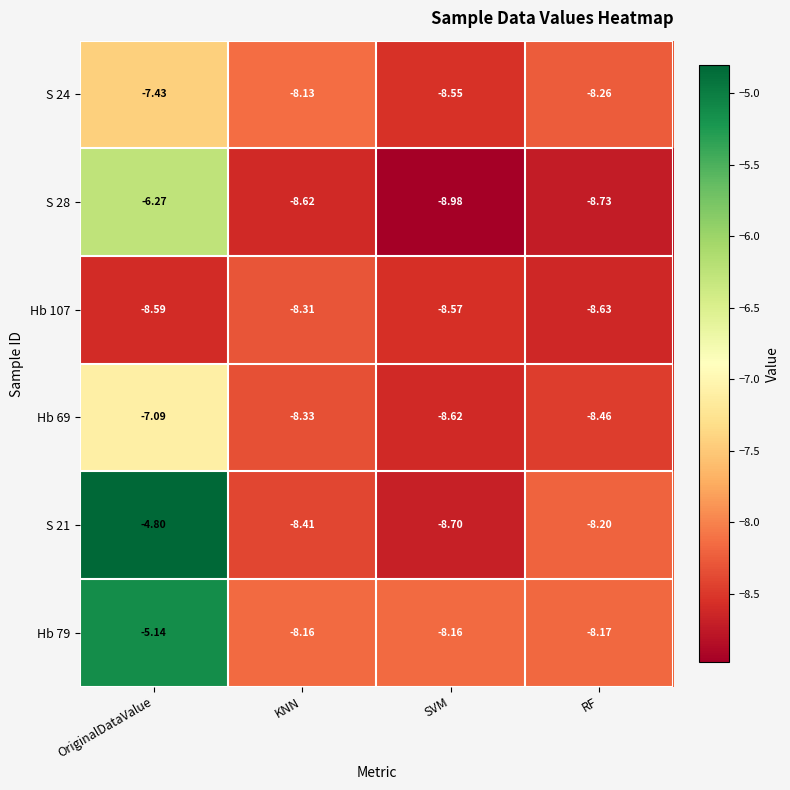

List the series in order of their peak value, lowest first.

Hb 107, S 24, Hb 69, S 28, Hb 79, S 21